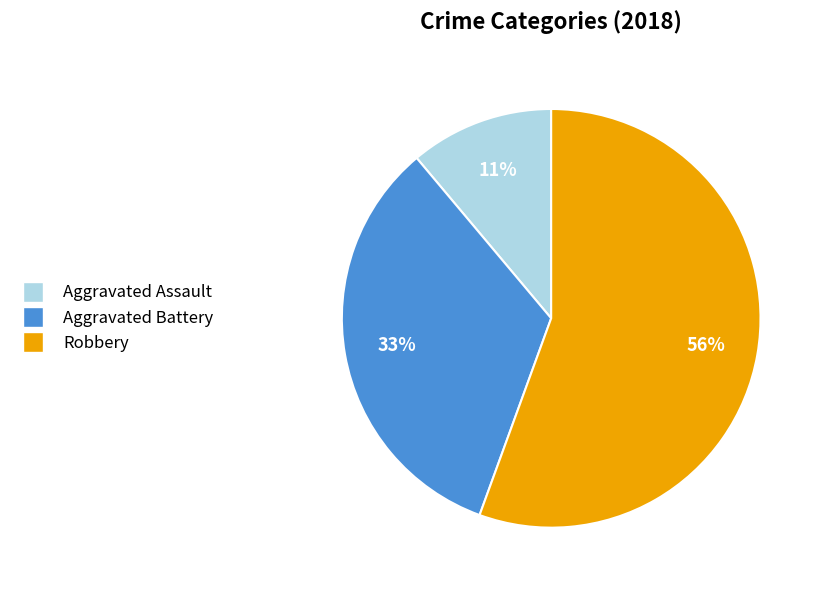

Does any single category account for the majority?

Yes